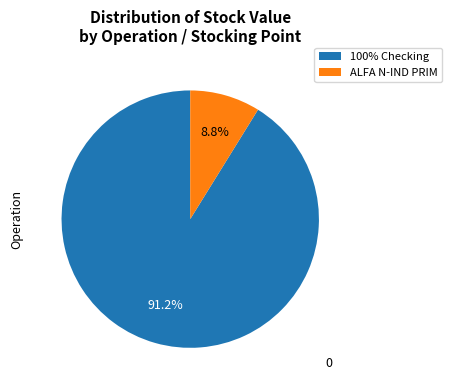

How much of the chart is everything except ALFA N-IND PRIM?

91.2%